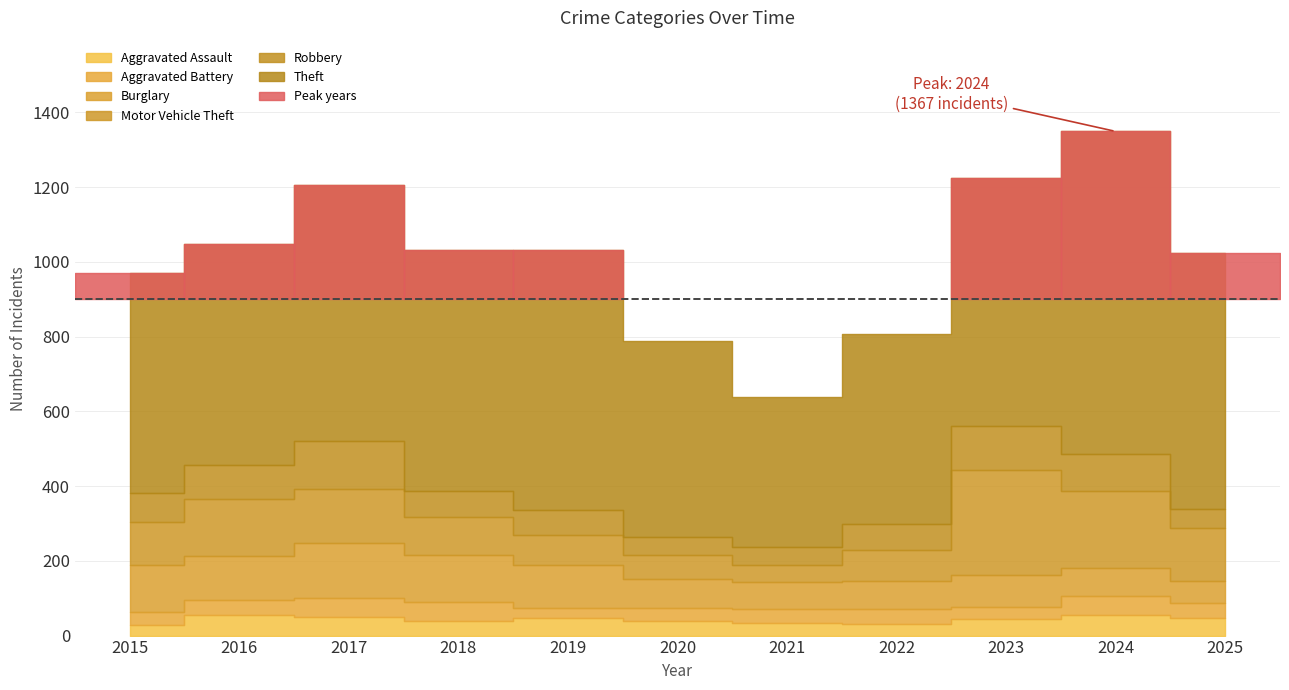

True or false: Theft and Motor Vehicle Theft intersect in this chart.

False